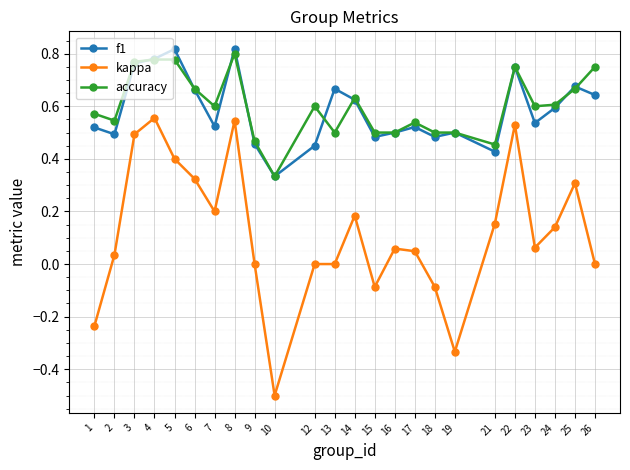

What is the lowest value of the kappa series?

-0.5